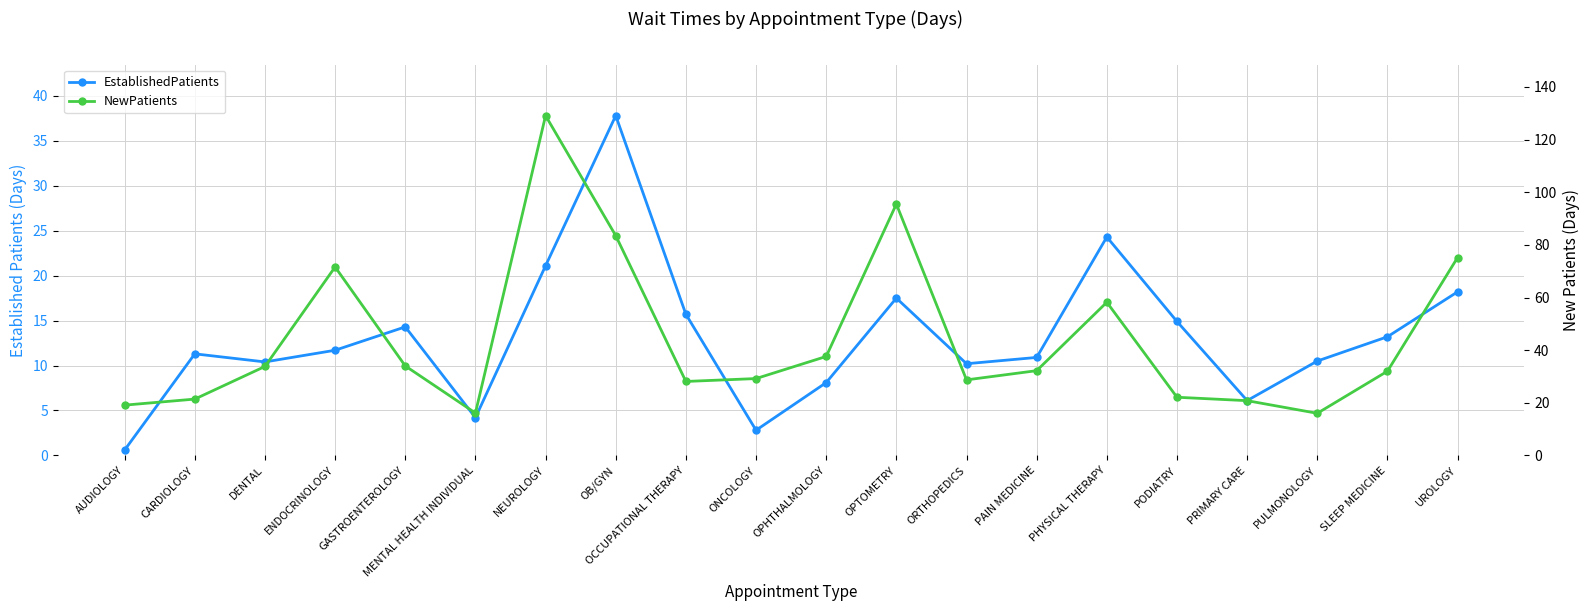

Which series has the largest range (max minus min)?

NewPatients